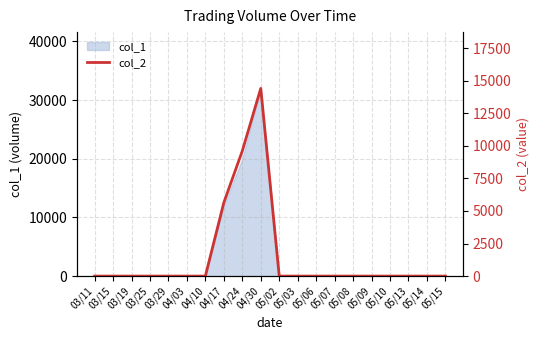

Does the chart display data point markers on the line(s)?

No